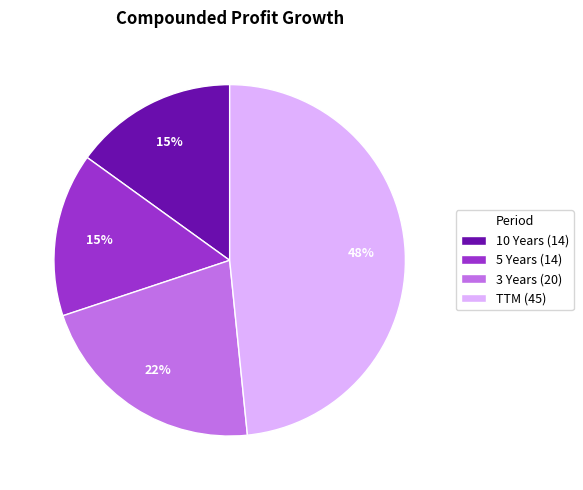

How many slices are in this pie chart?

4